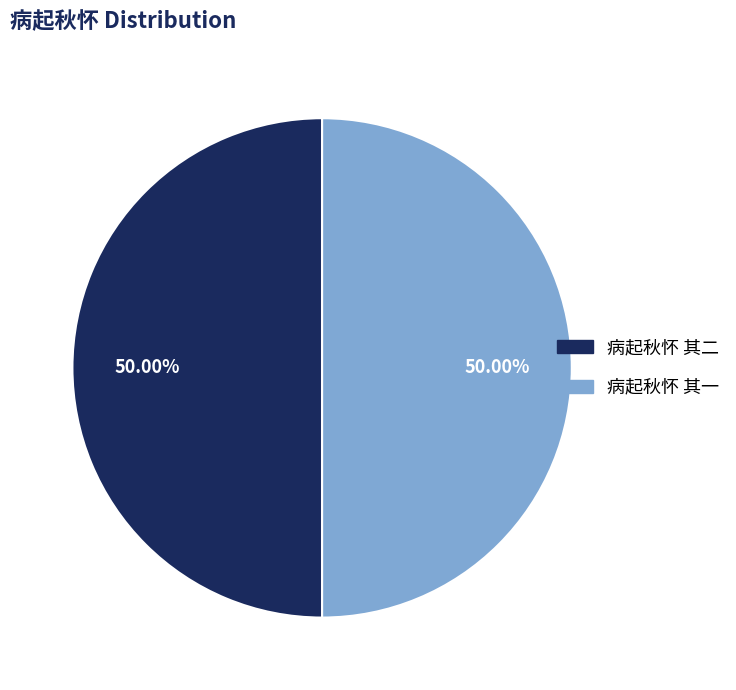

Is it true that 病起秋怀 其一 is 37% of the pie?

False